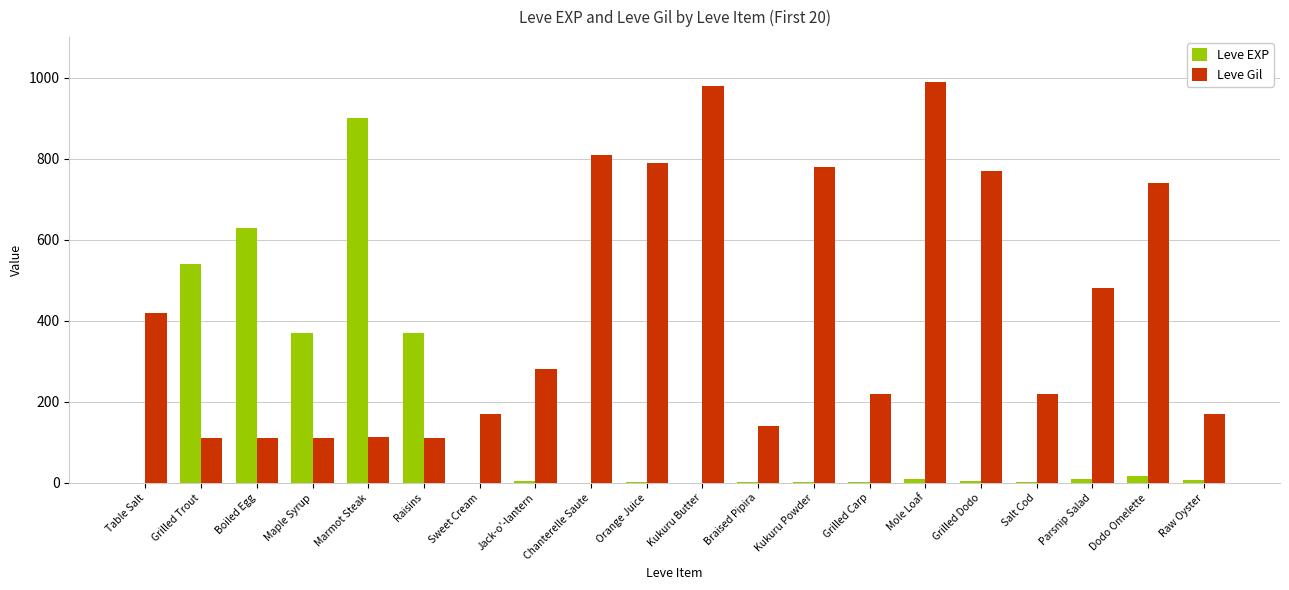

What is the spread (max minus min) of values at Marmot Steak?

787